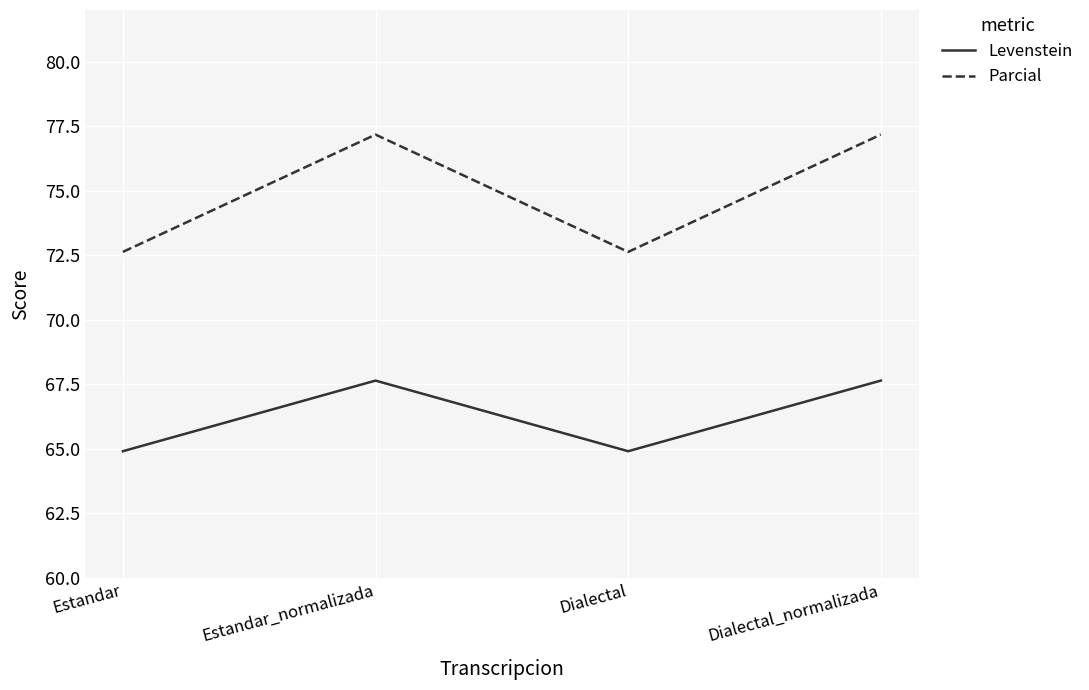

What is the difference between the maximum and minimum values in the Parcial series?

4.5